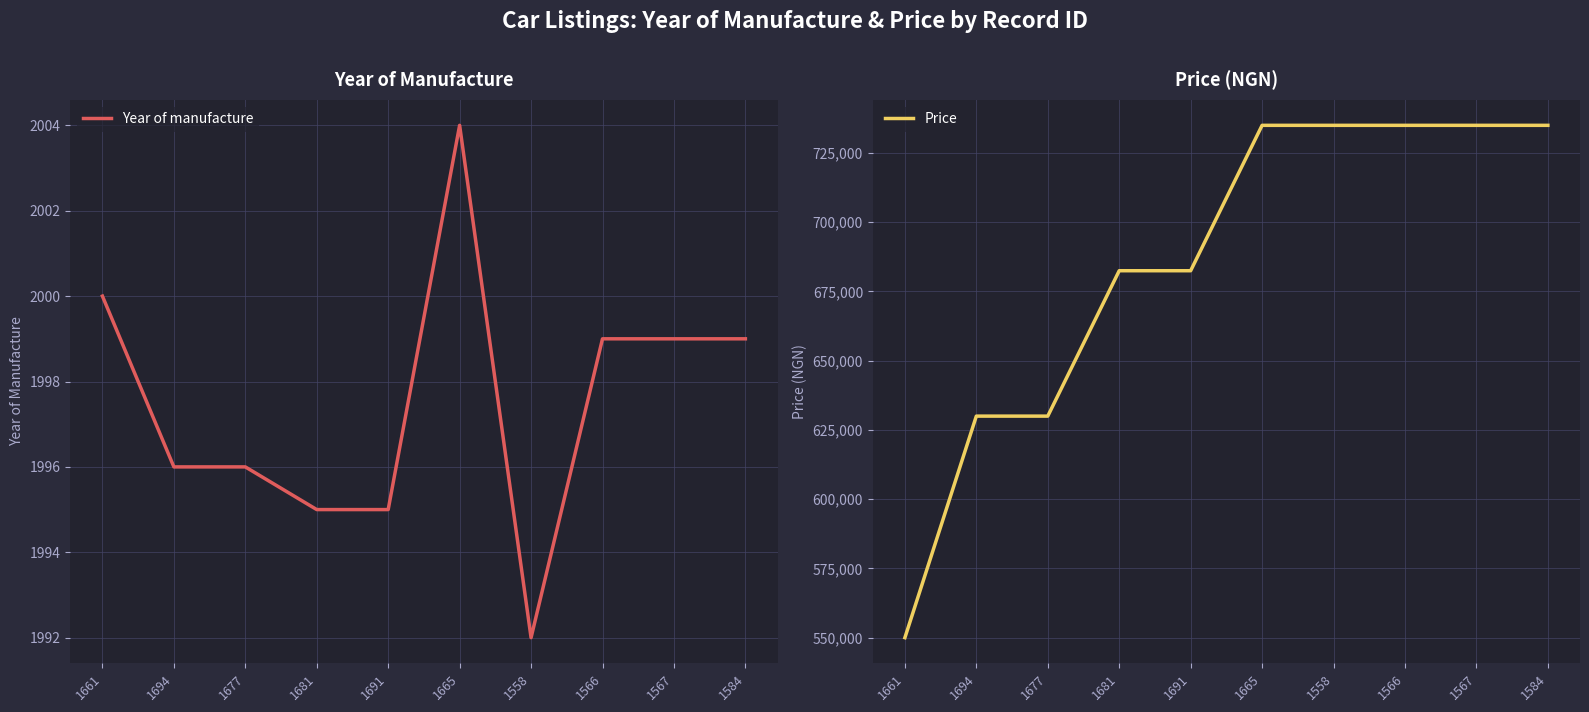

What is the total value across all series at 1566?

736999